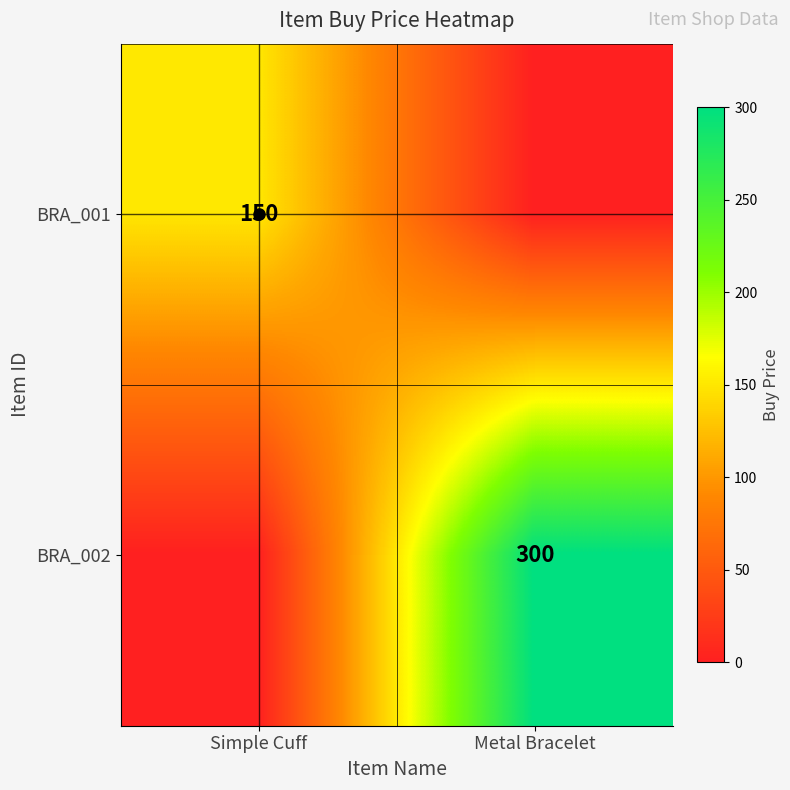

Between Simple Cuff and Metal Bracelet, which series saw the biggest shift?

BRA_002